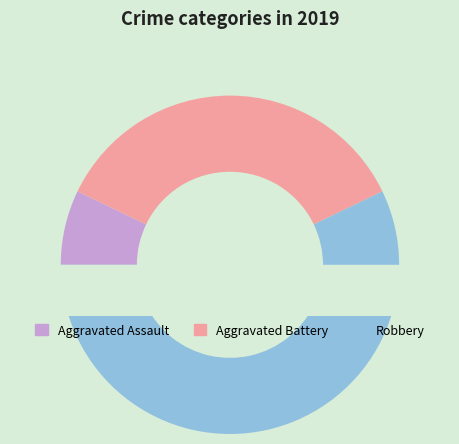

Is it true that Criminal Sexual Assault is 0% of the pie?

True